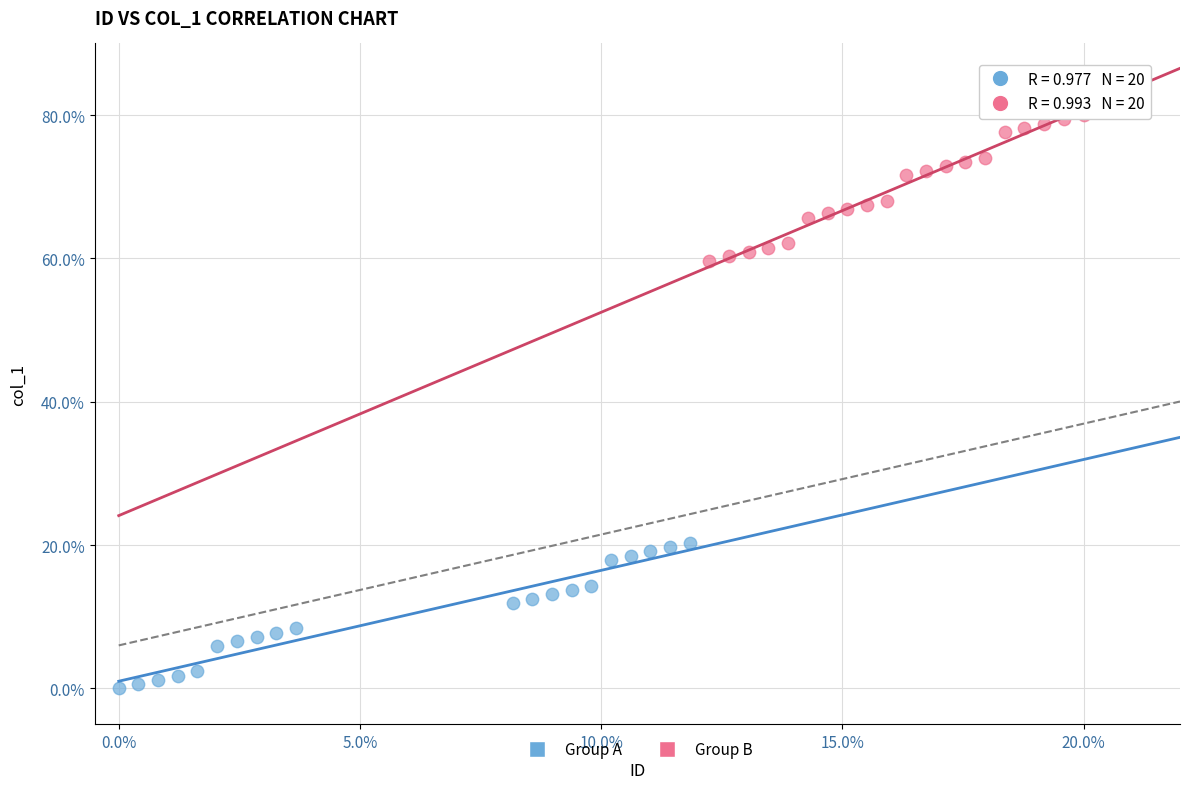

Which series contains the highest Y value?

Group B